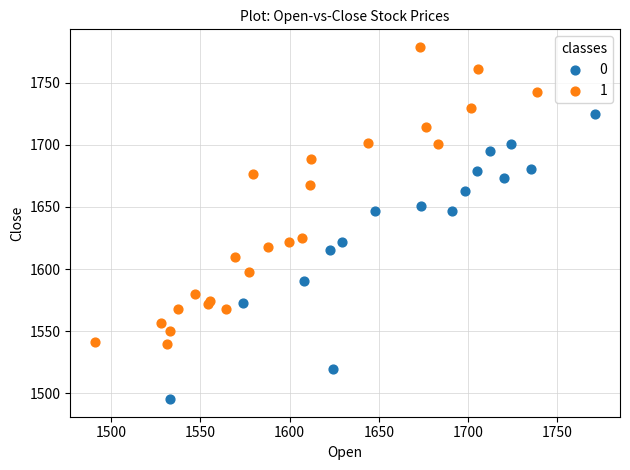

What are all the series names shown in the legend?

0, 1